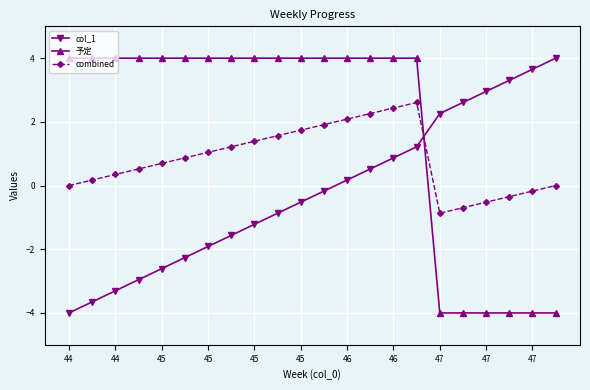

What is the minimum value shown in the chart?

-4.0